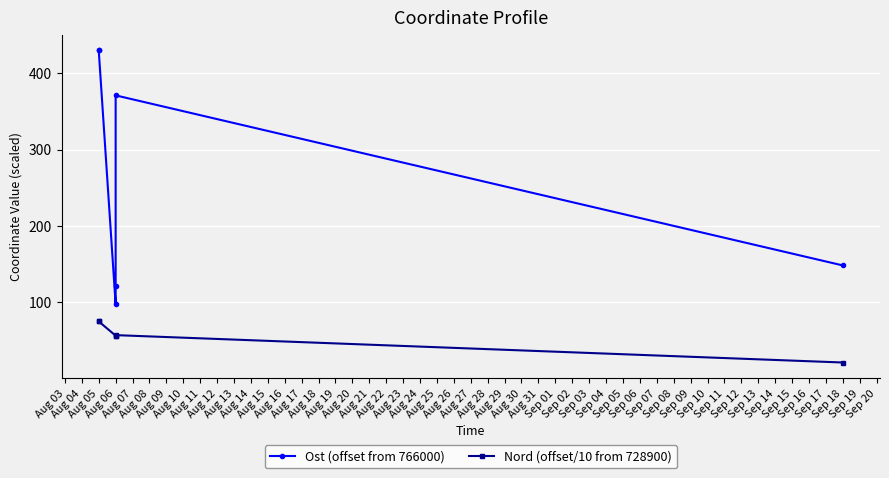

What is the sum of all Ost (offset from 766000) values?

1597.0